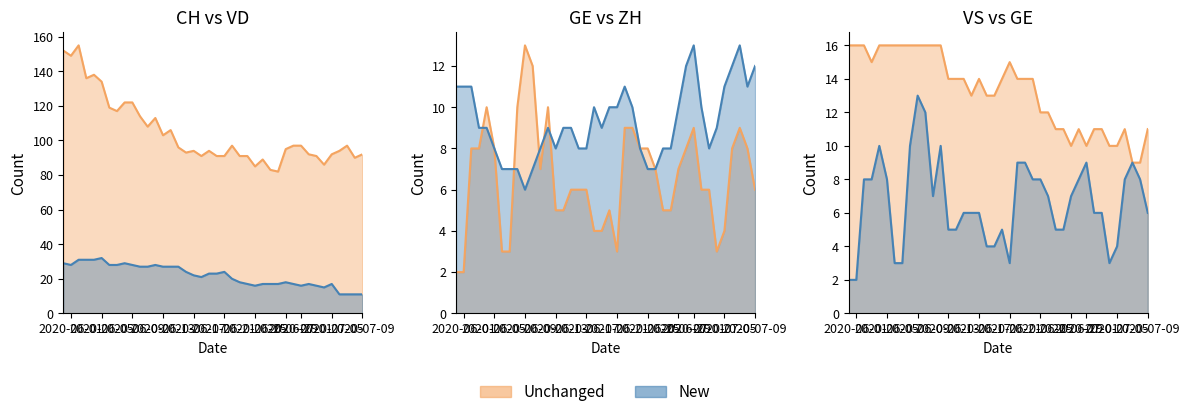

How many interior local peaks does the CH series have?

9